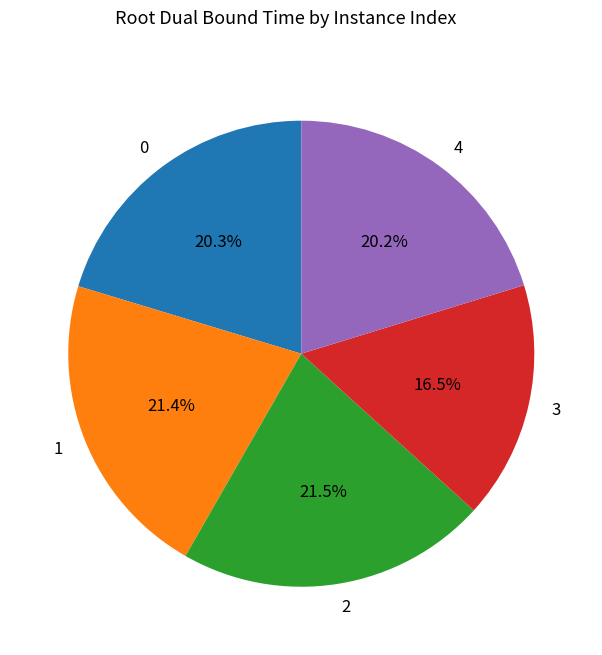

Do 0 and 2 together represent more than half of the pie?

No